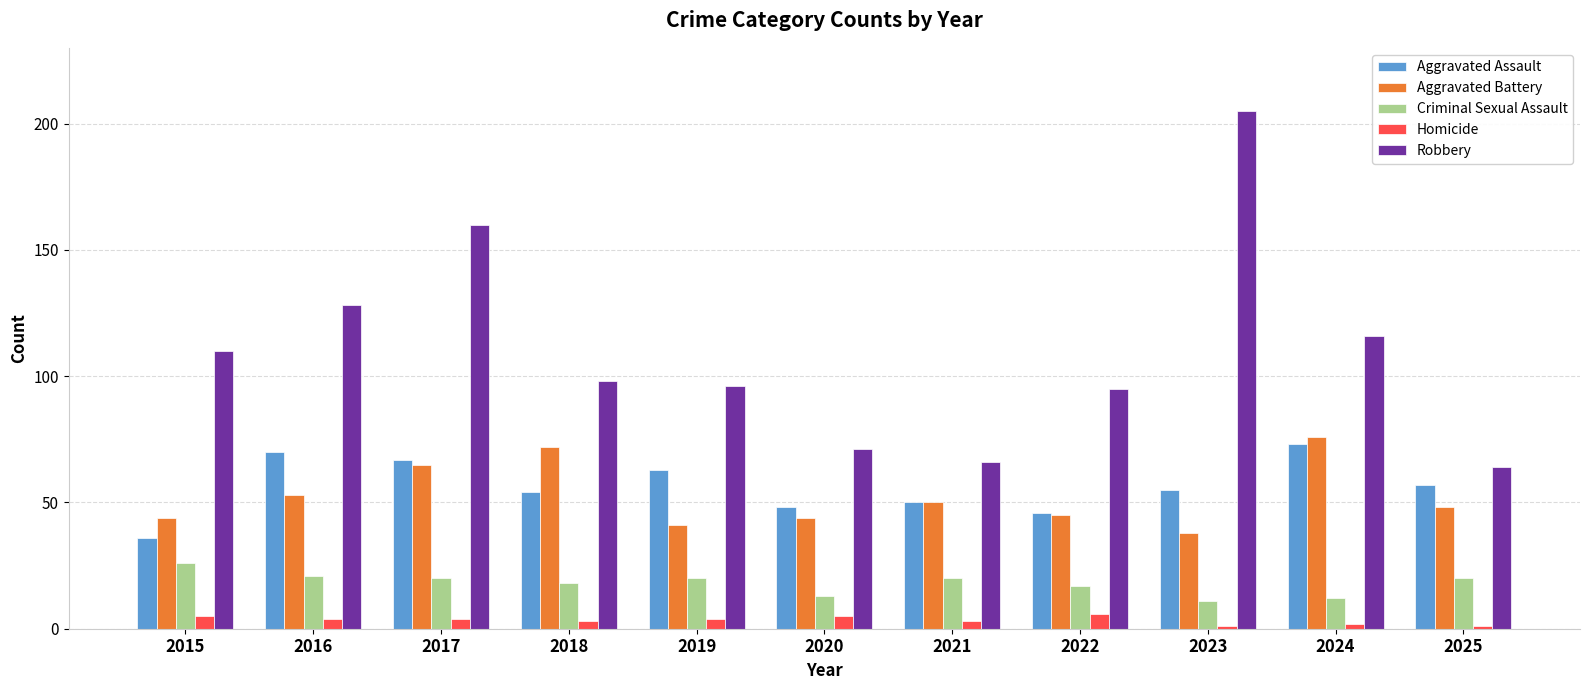

What is the difference between the highest and lowest values at 2021?

63